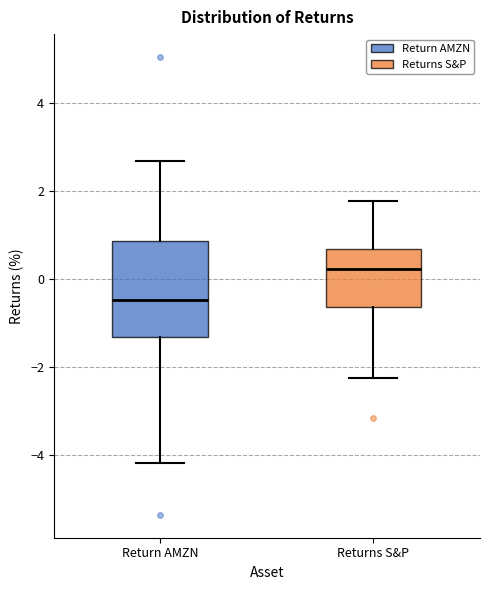

Comparing the boxes themselves (not the whiskers), which one is the tallest?

Return AMZN